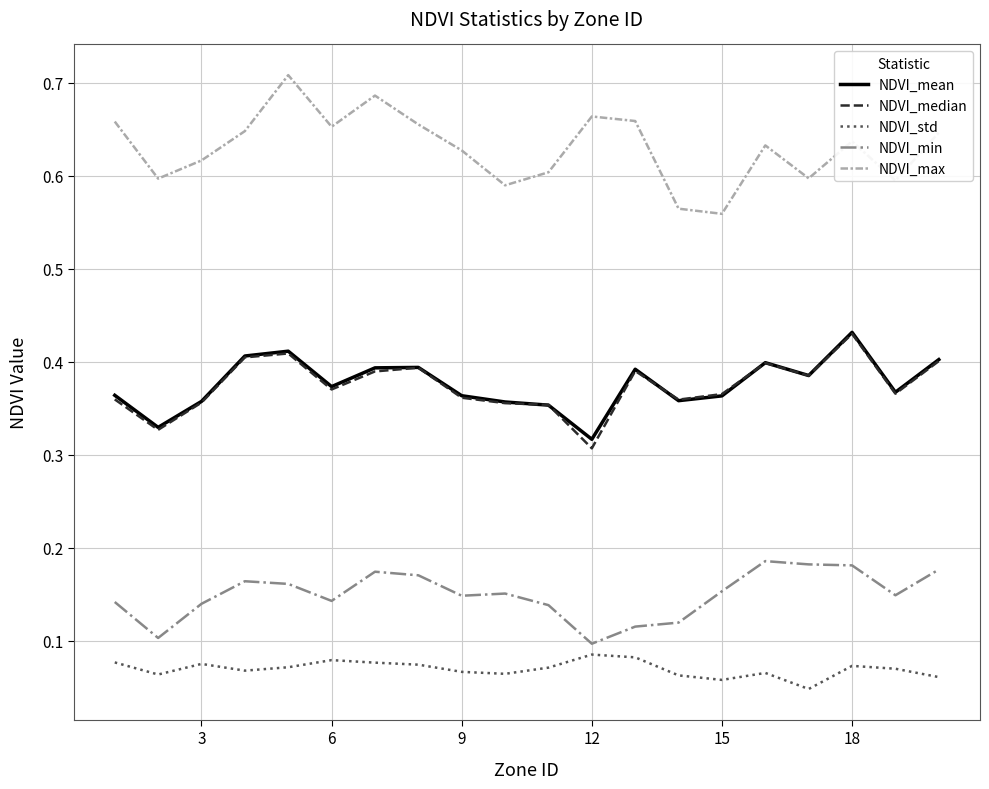

True or false: NDVI_min and NDVI_mean cross at least once.

False